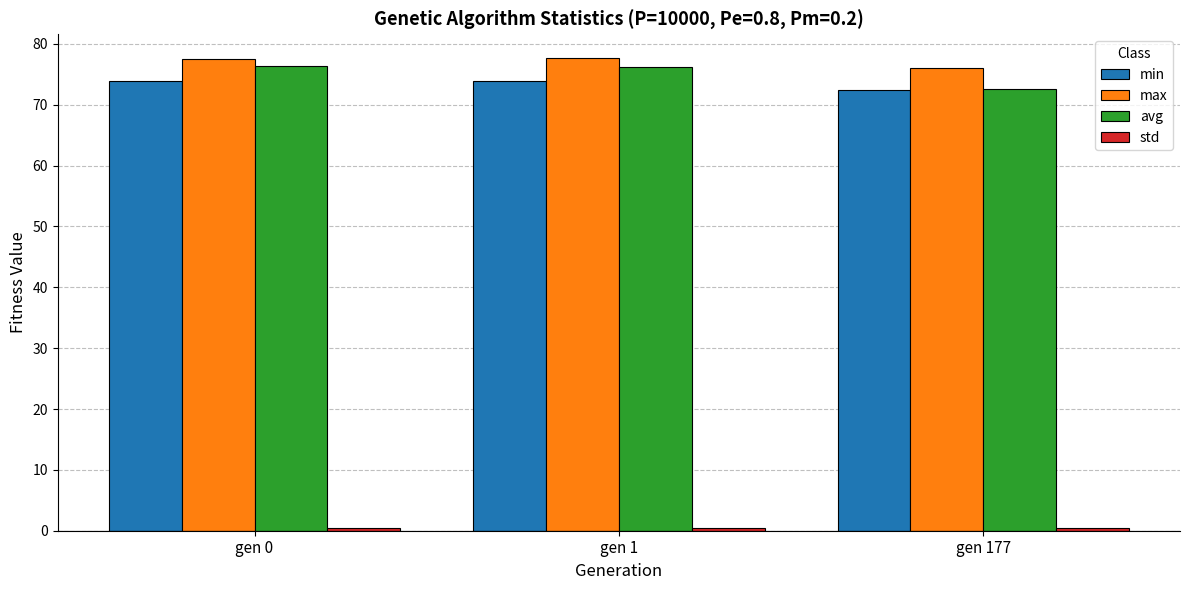

What is the value of the min bar at the 1st from the left?

74.0